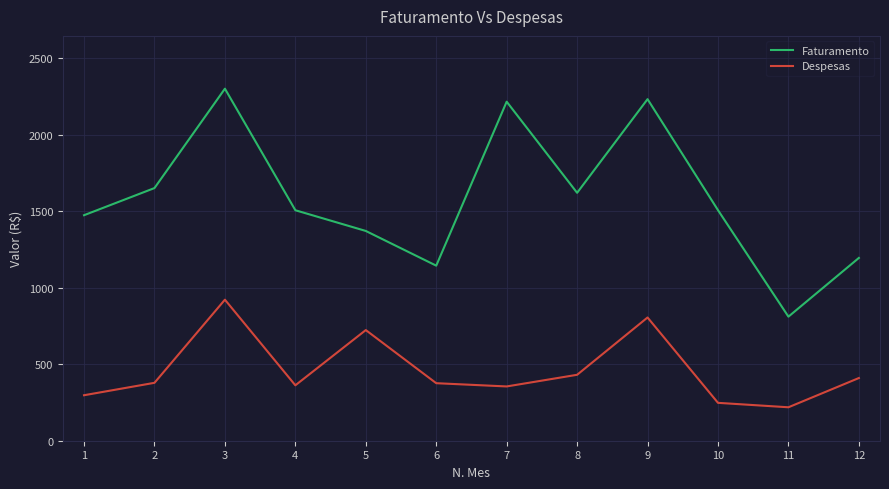

What is the sum of the Faturamento values at 9 and 4?

3741.5